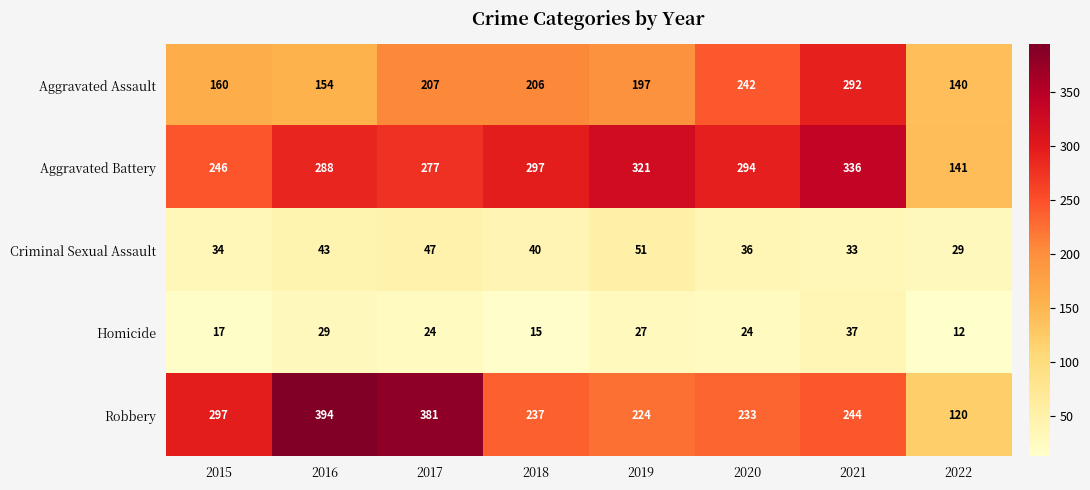

What is the sum of the Homicide values at 2022 and 2015?

29